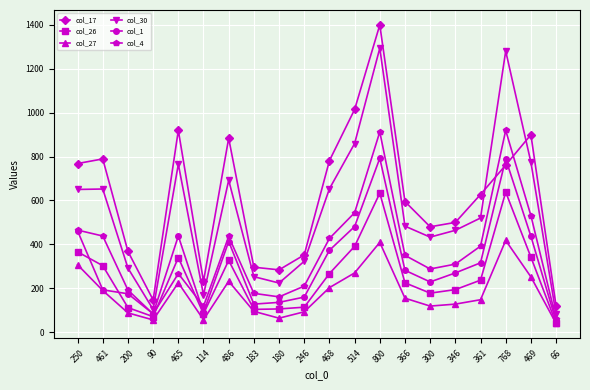

How many data points in col_27 are less than 155?

10